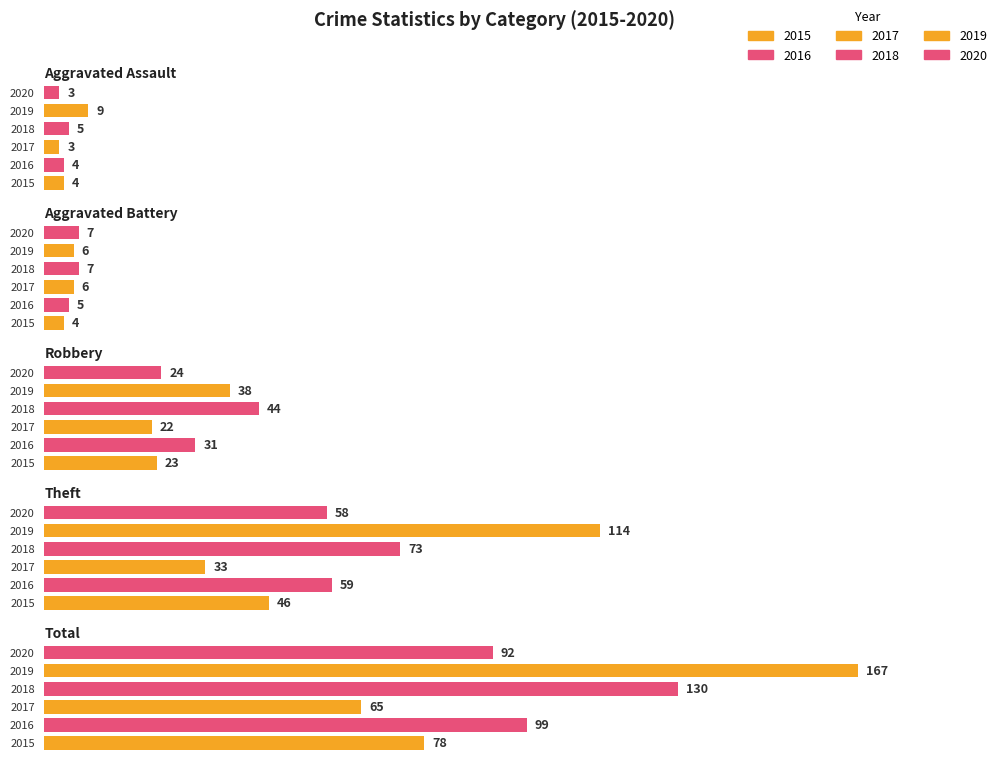

How many bars are there in each group?

6